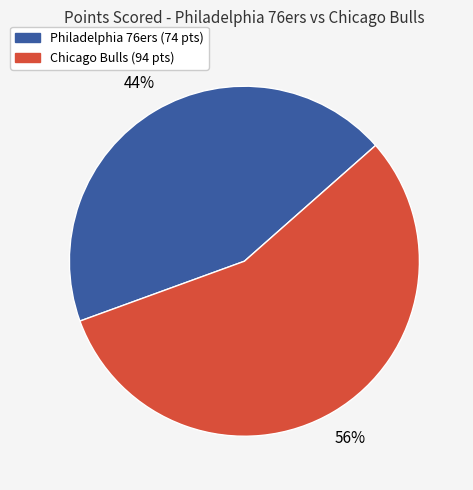

Rank the categories by value from highest to lowest.

Chicago Bulls, Philadelphia 76ers